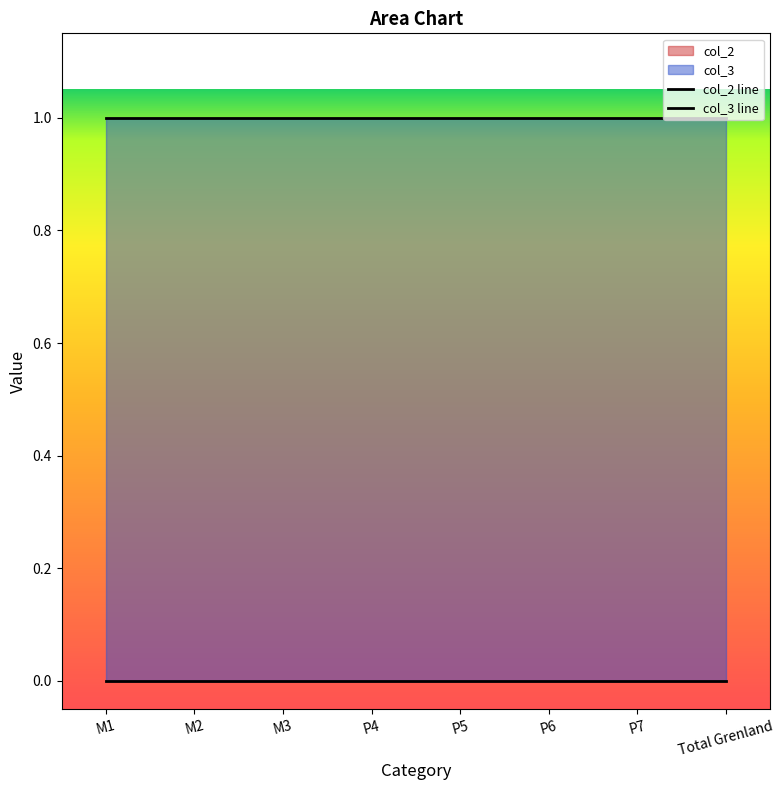

True or false: col_3 has a value of 1 at M3.

False